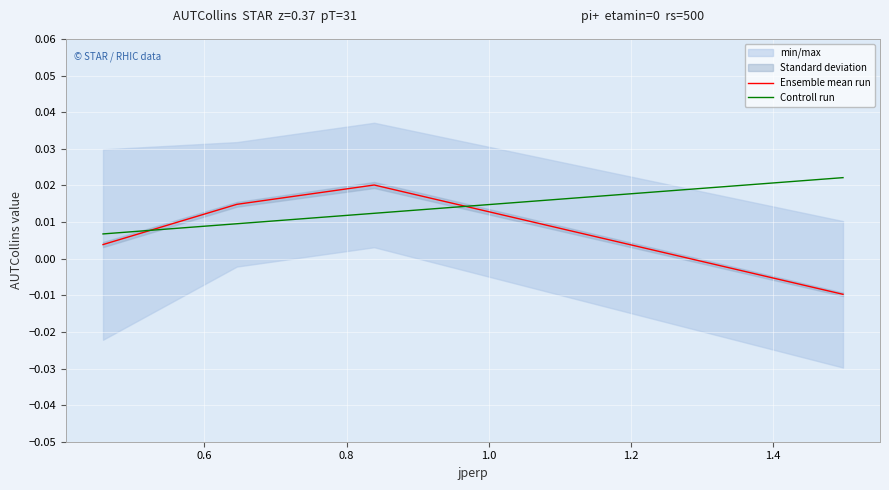

Which series has the largest total across all categories?

Controll run